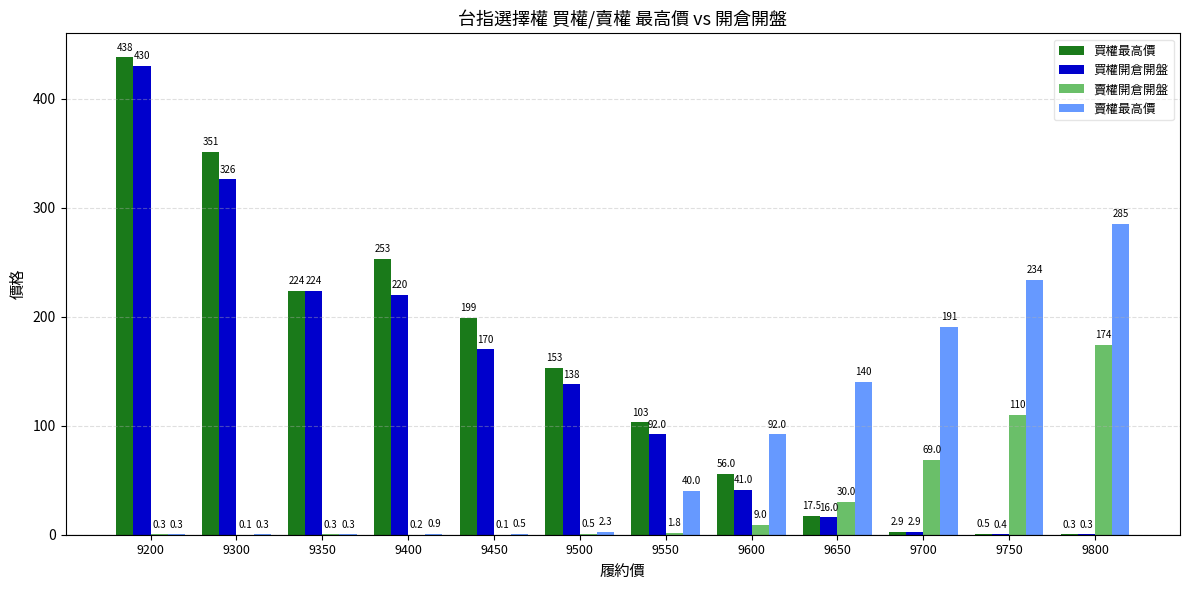

Read the 買權開倉開盤 value at 9600.

41.0